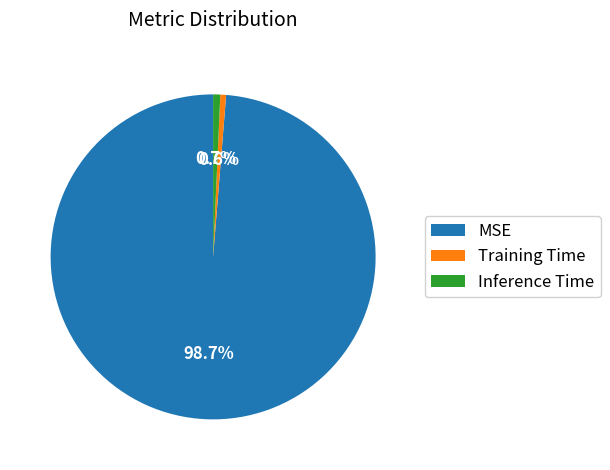

Does MSE represent more than half of the total?

Yes